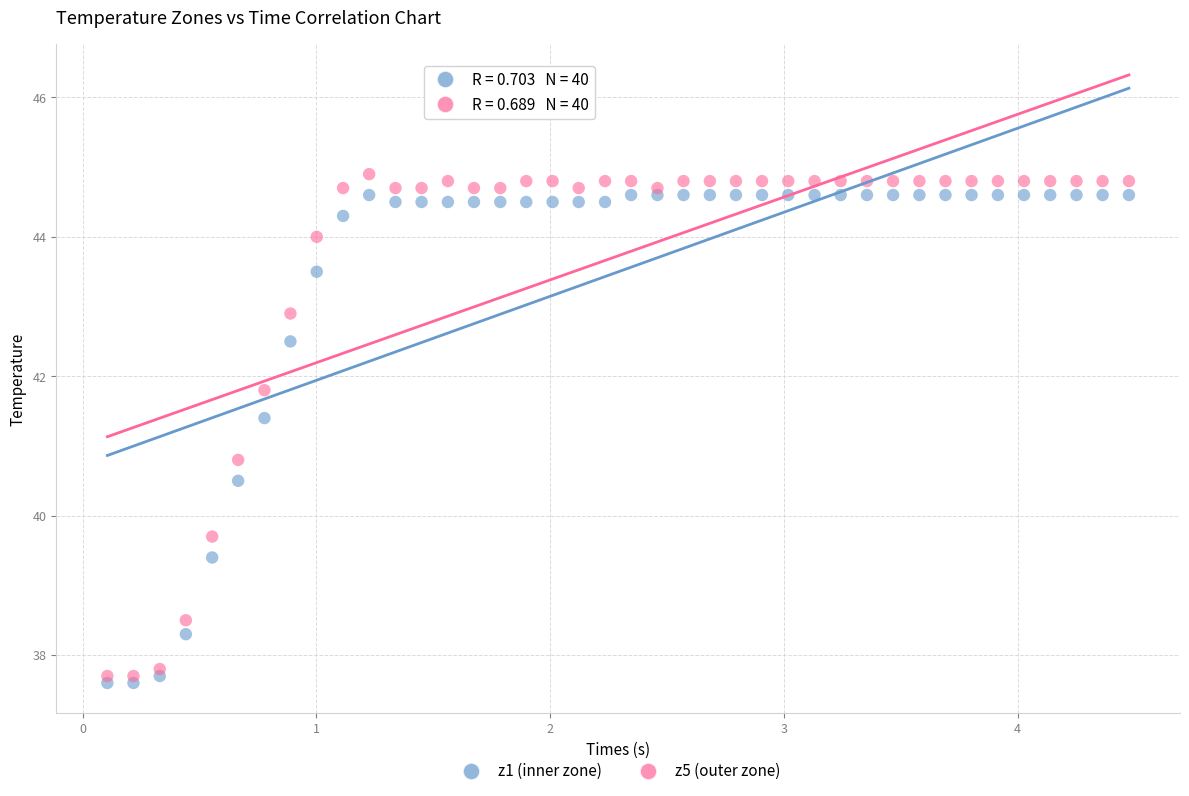

What are all the series names shown in the legend?

z1 (inner zone), z5 (outer zone)